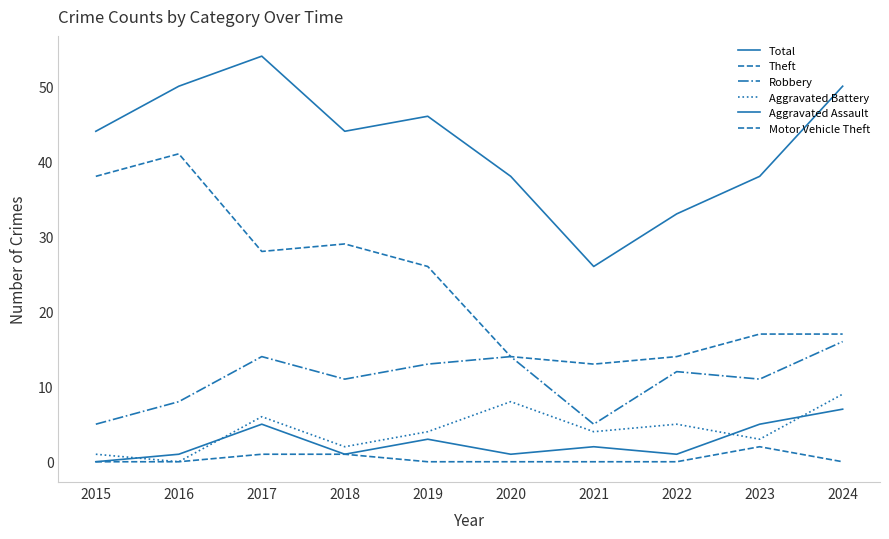

Reading left to right, transcribe all the data shown in this chart.

Total: 44	50	54	44	46	38	26	33	38	50
Theft: 38	41	28	29	26	14	13	14	17	17
Robbery: 5	8	14	11	13	14	5	12	11	16
Aggravated Battery: 1	0	6	2	4	8	4	5	3	9
Aggravated Assault: 0	1	5	1	3	1	2	1	5	7
Motor Vehicle Theft: 0	0	1	1	0	0	0	0	2	0